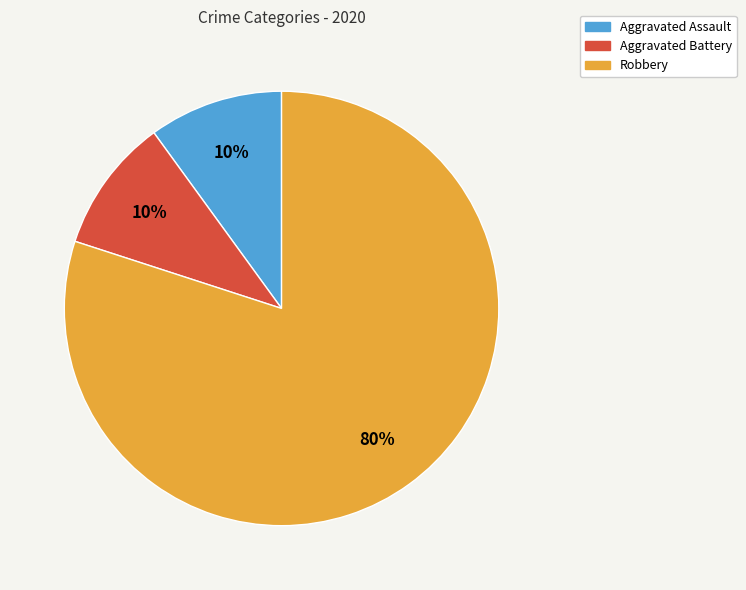

Is there any slice that represents more than half of the pie?

Yes